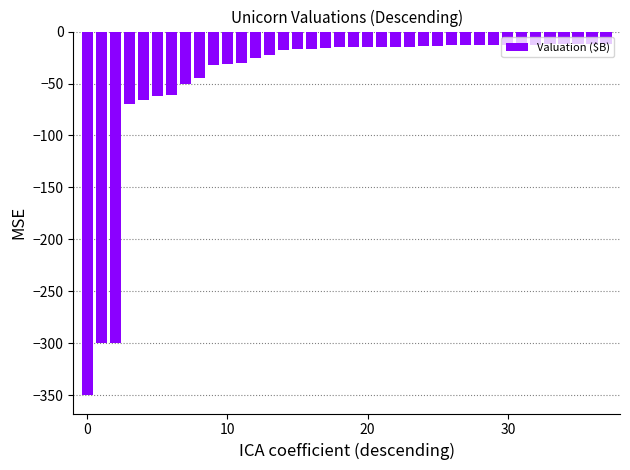

What is the difference between the maximum and minimum values?

338.0